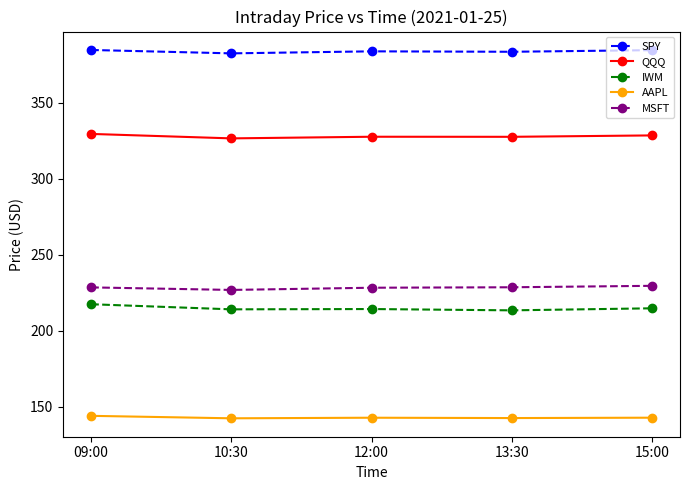

True or false: AAPL has more than 2 interior local peaks.

False